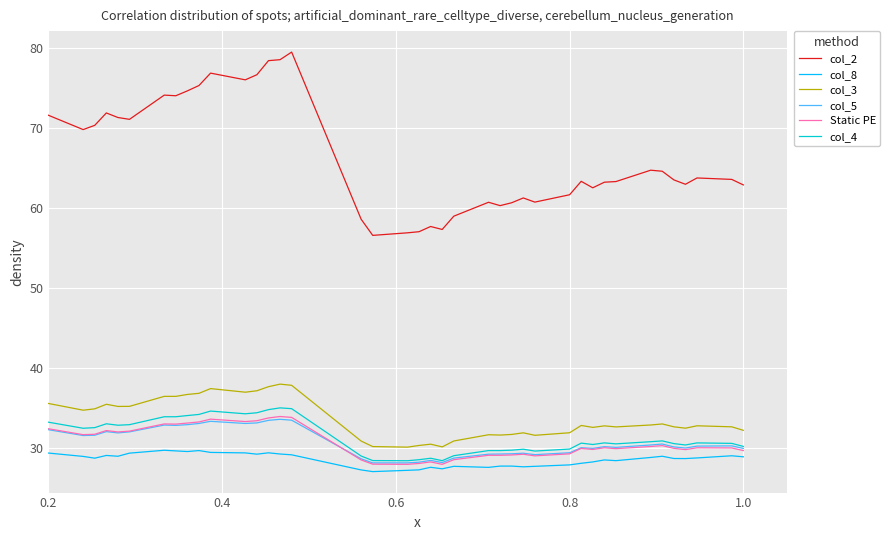

True or false: col_5 has more than 0 interior local peaks.

True